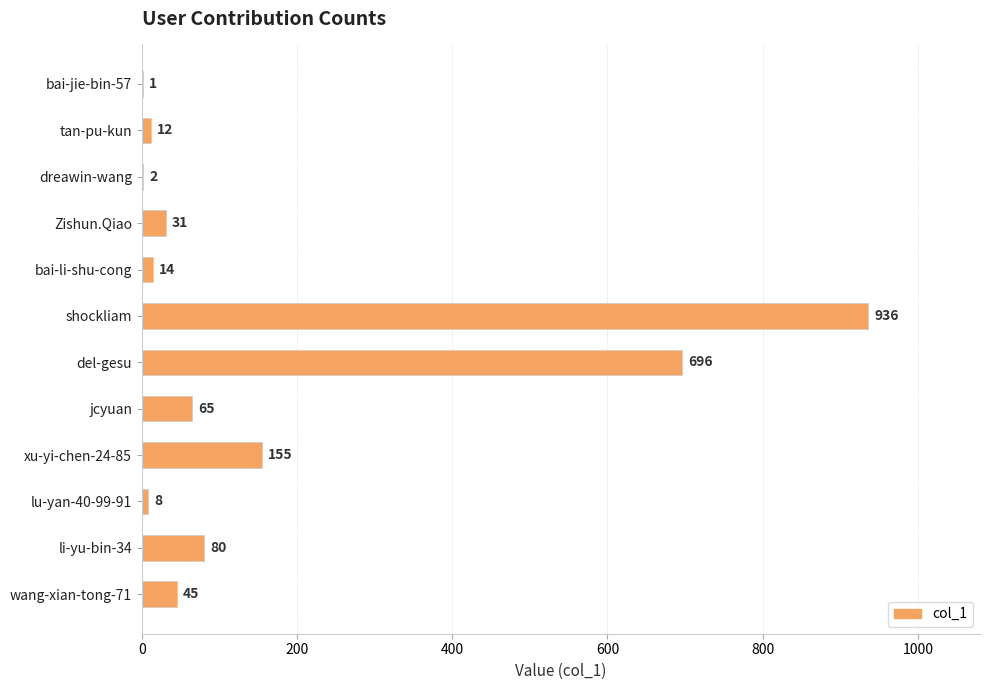

What is the ratio of the value at shockliam to the value at tan-pu-kun?

78.0